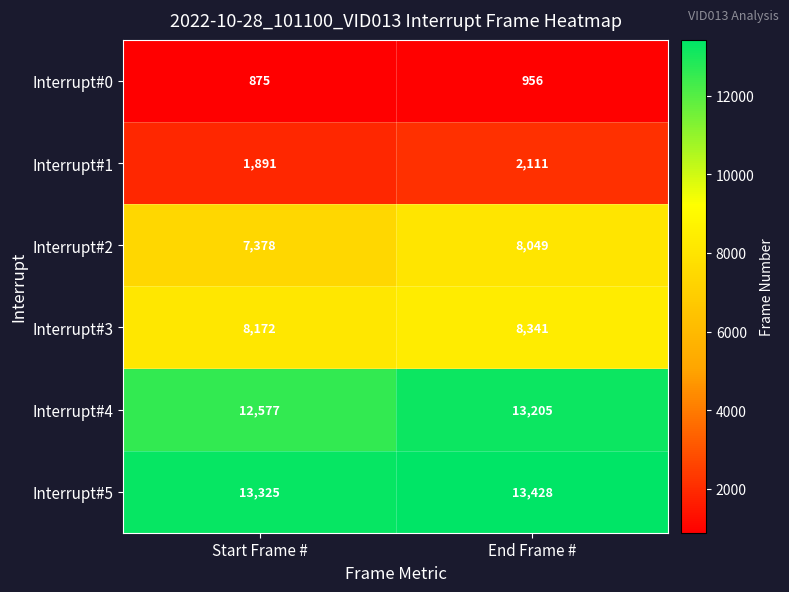

At how many categories does at least one series exceed 8161?

2